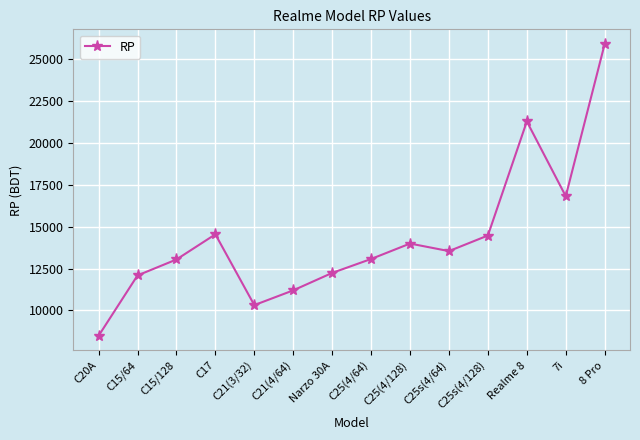

At which label is the value closest to 17190?

7i